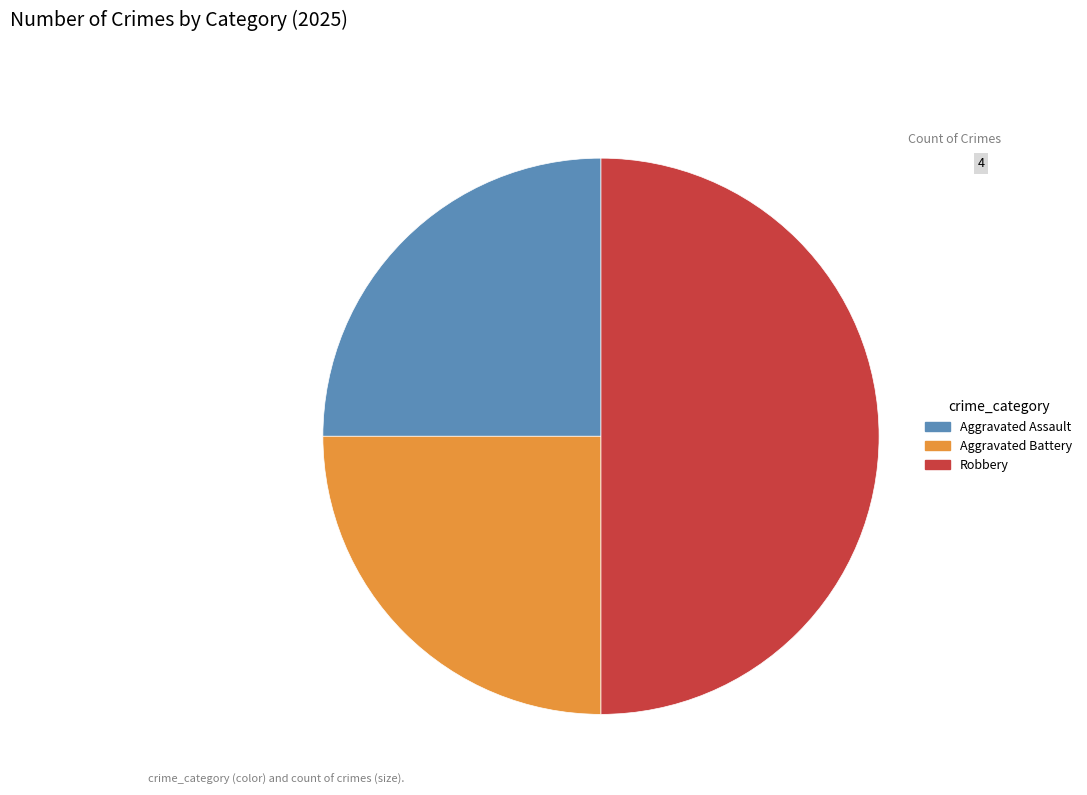

Which has a higher value, Aggravated Assault or Robbery?

Robbery